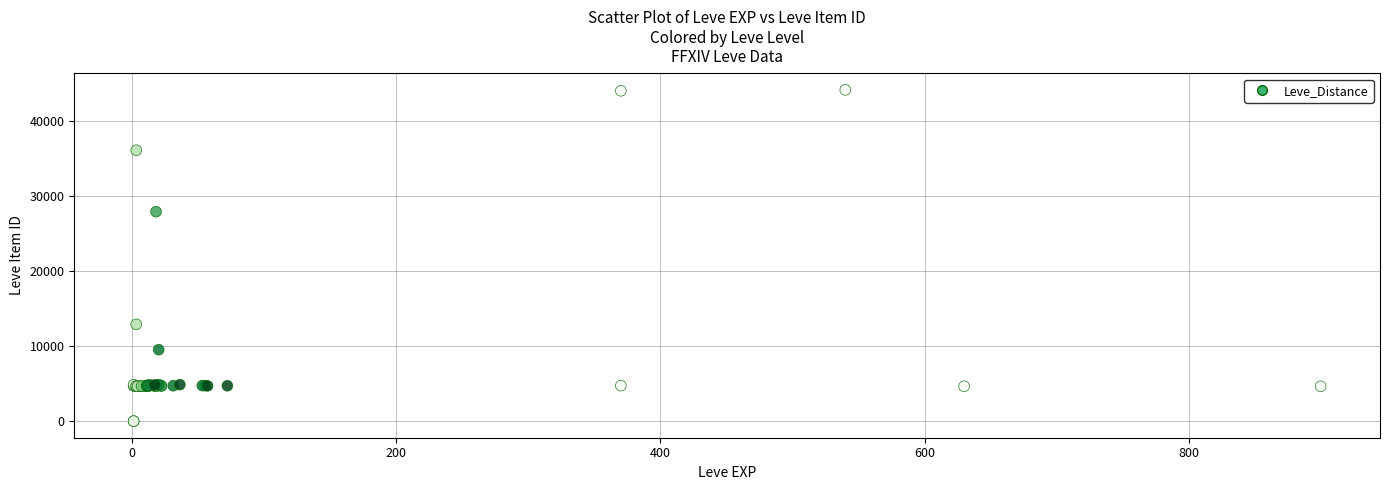

What Y value in the scatter plot is closest to 22048?

27884